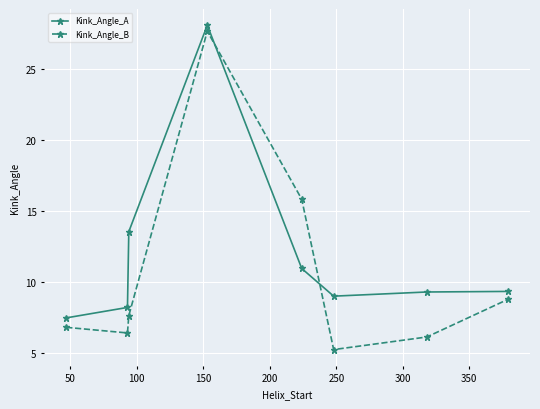

Which series has the largest total across all categories?

Kink_Angle_A